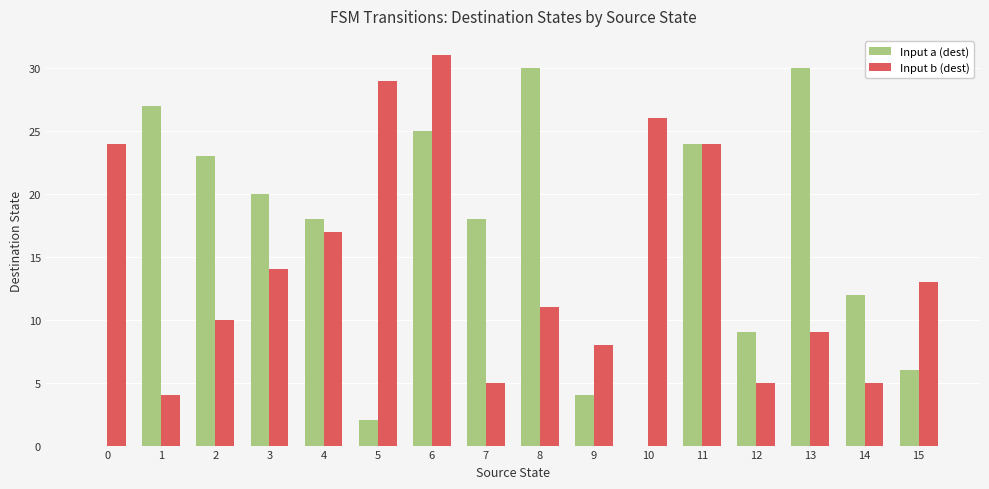

Reading left to right, extract all data points from this chart.

Input a (dest): 0=0	1=27	2=23	3=20	4=18	5=2	6=25	7=18	8=30	9=4	10=0	11=24	12=9	13=30	14=12	15=6
Input b (dest): 0=24	1=4	2=10	3=14	4=17	5=29	6=31	7=5	8=11	9=8	10=26	11=24	12=5	13=9	14=5	15=13